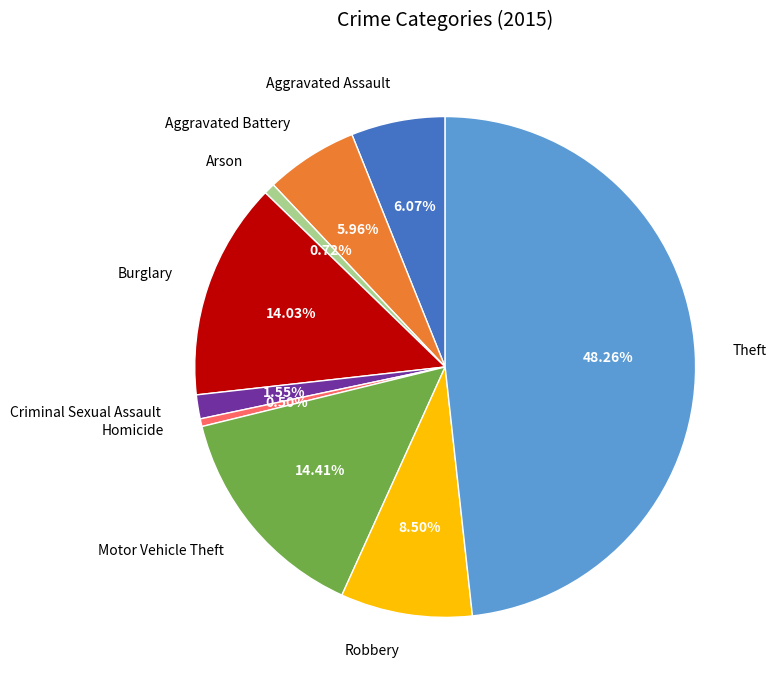

Which has a higher value, Burglary or Criminal Sexual Assault?

Burglary